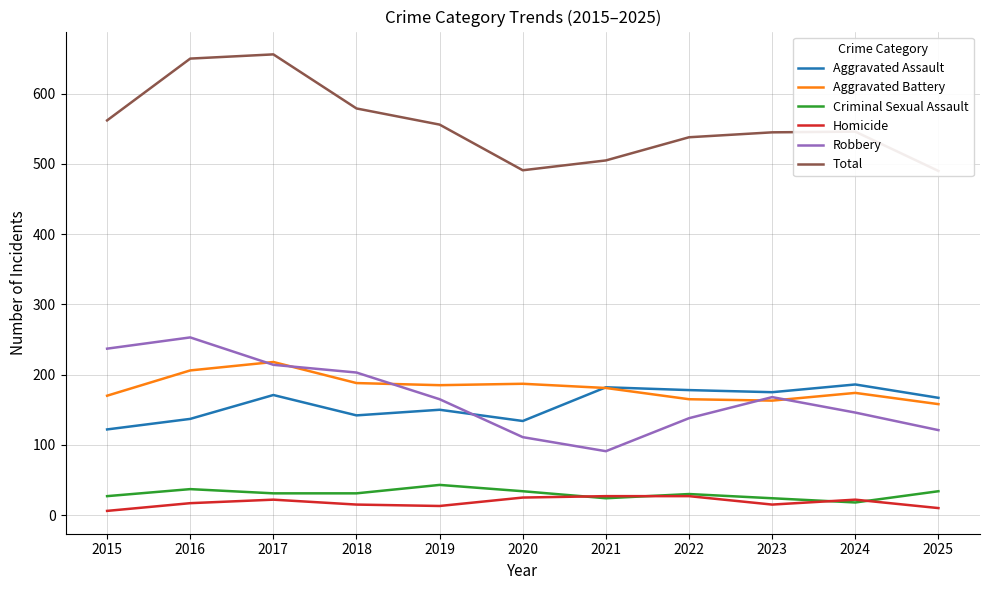

True or false: Homicide and Aggravated Battery intersect in this chart.

False